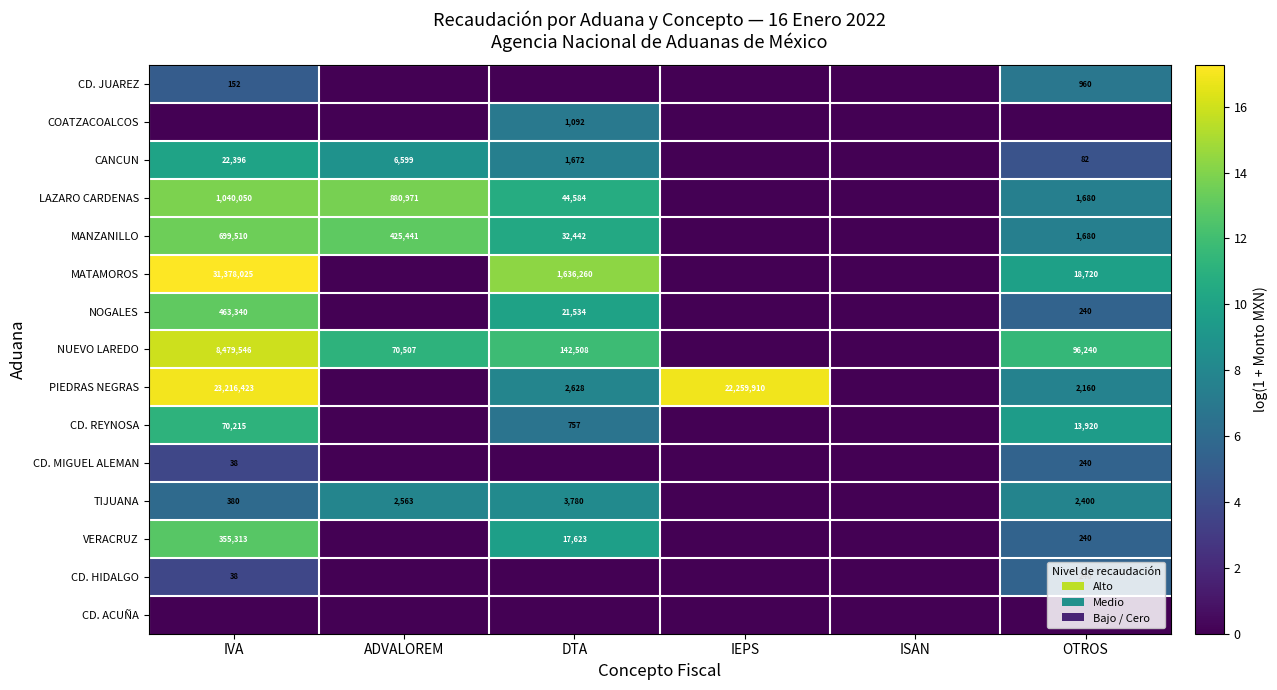

What is the total value across all series at OTROS?

94.4